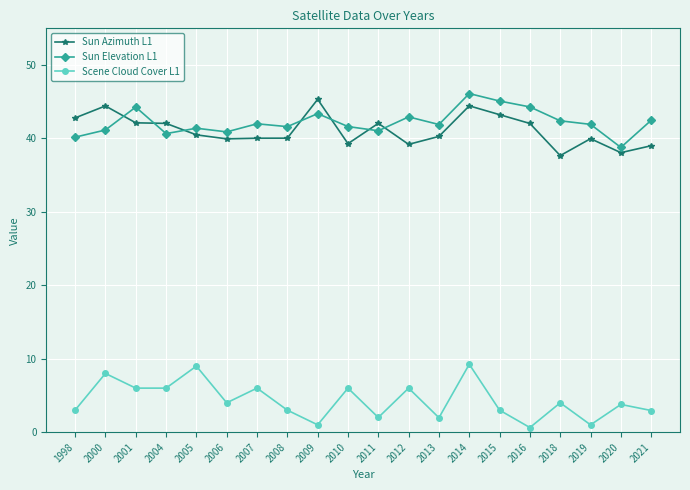

What are all the series names shown in the legend?

Sun Azimuth L1, Sun Elevation L1, Scene Cloud Cover L1